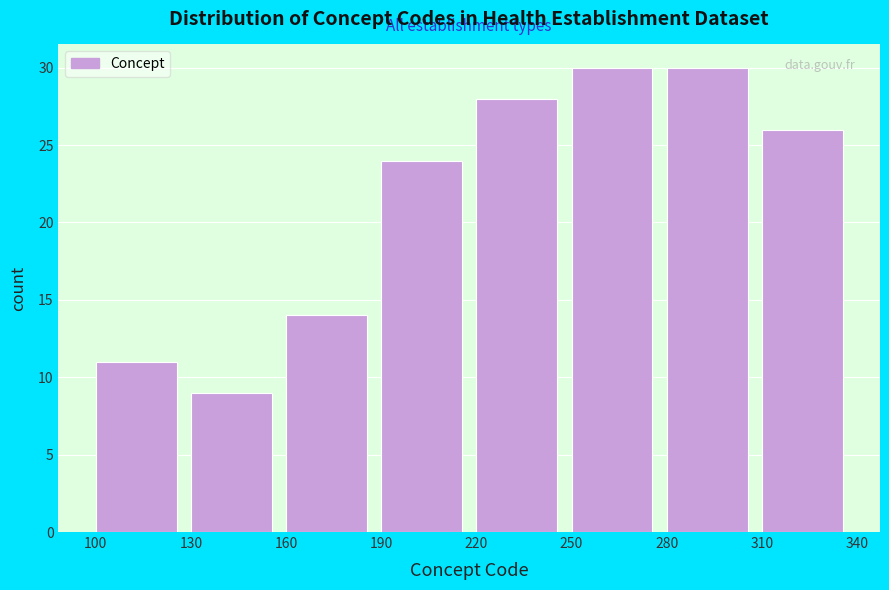

Reading left to right, transcribe this chart: for each bar, give the range it covers on the x-axis and its height. The values are not printed on the chart, so give them approximately, as read against the axis.

100 to 130: 11
130 to 160: 9
160 to 190: 14
190 to 220: 24
220 to 250: 28
250 to 280: 30
280 to 310: 30
310 to 340: 26